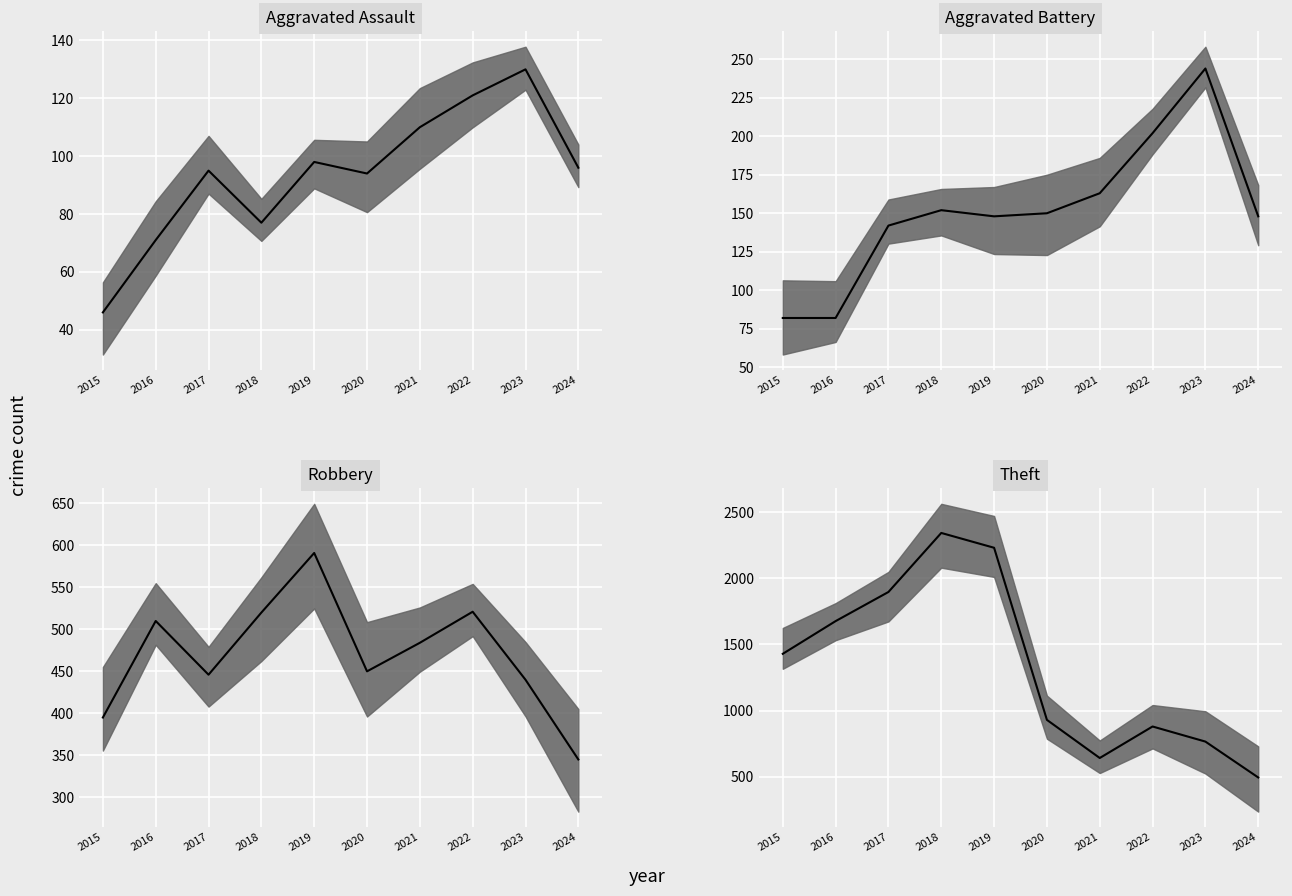

Between 2015 and 2021, which series saw the biggest shift?

Theft